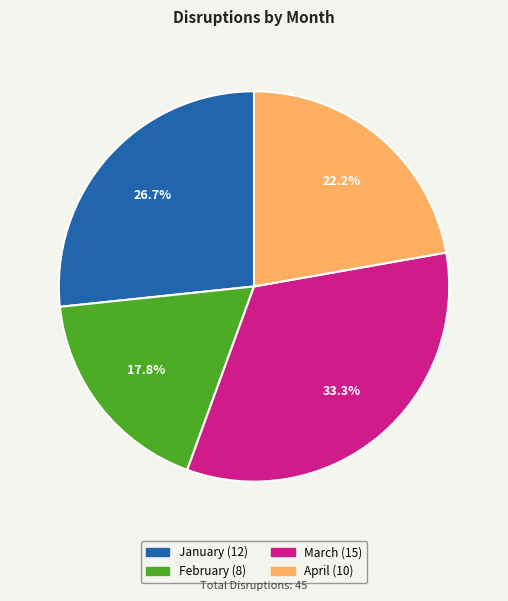

The February slice represents 10% of the pie. True or false?

False